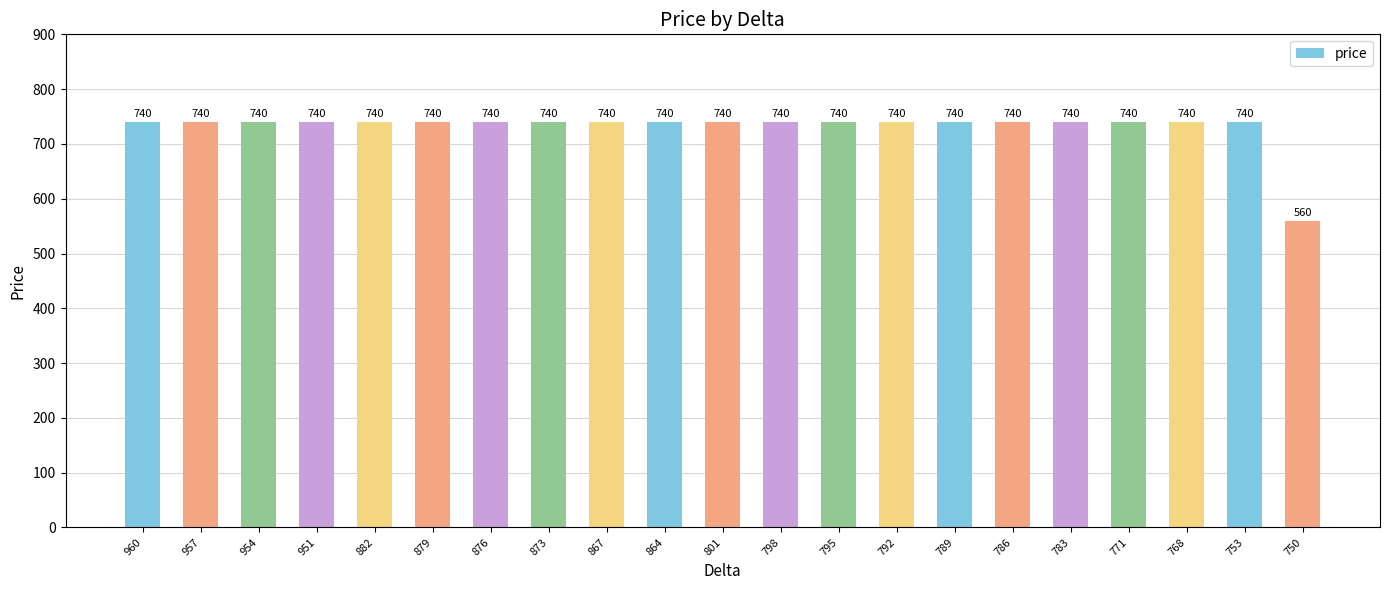

What is the approximate value at 879?

740